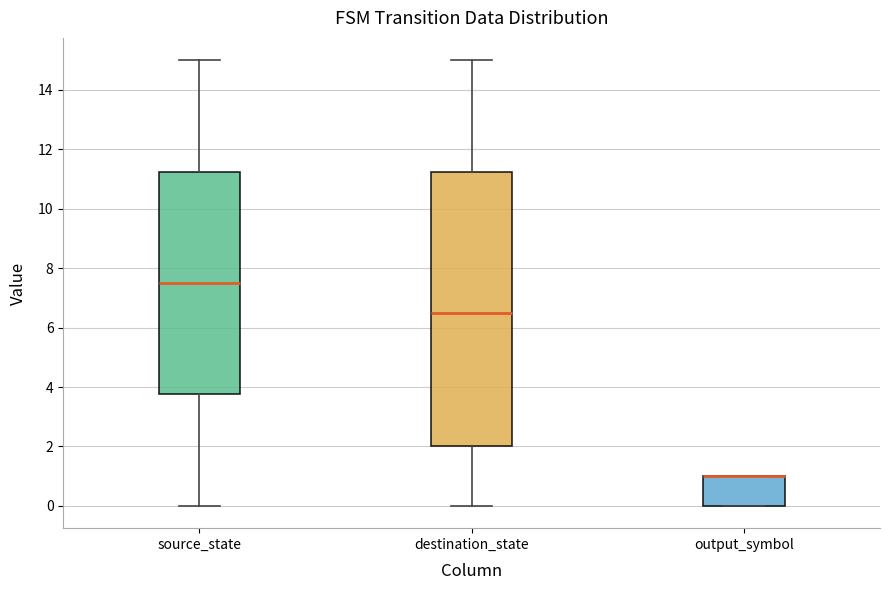

Reading left to right, read every box against the y-axis: the position of its median line, the range the box covers, and the ends of its whiskers. The values are not printed on the chart, so give them approximately, as read against the axis.

source_state: median 7.6, box 3.8 to 11.2, whiskers 0.0 to 15.0
destination_state: median 6.6, box 2.0 to 11.2, whiskers 0.0 to 15.0
output_symbol: median 1.0 (drawn on the box's upper edge), box 0.0 to 1.0, whiskers 0.0 to 1.0